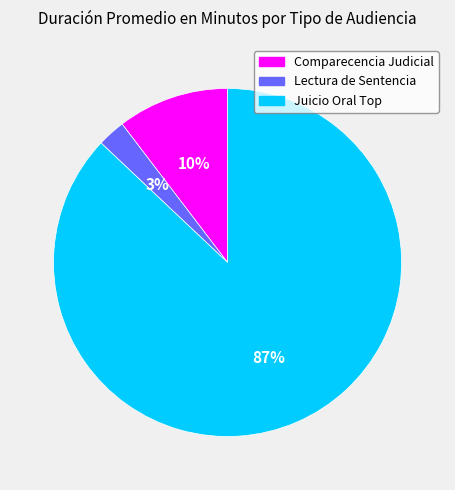

Is there any slice that represents more than half of the pie?

Yes